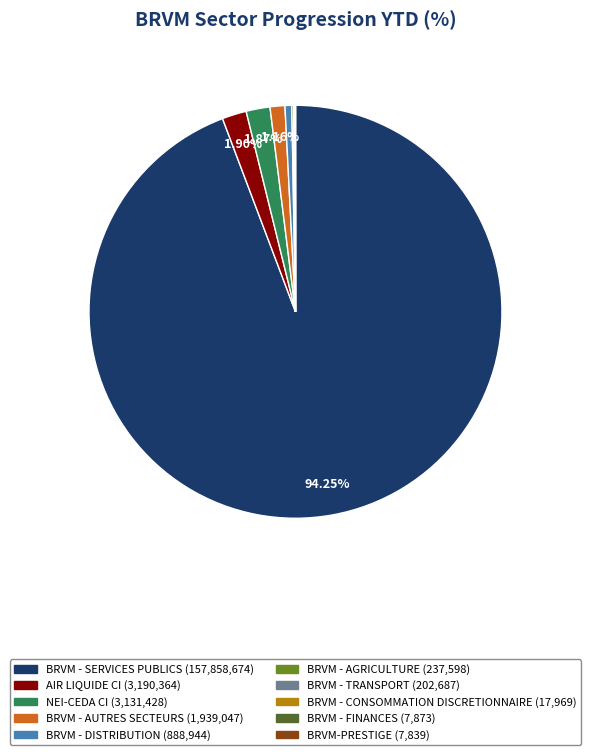

Which category accounts for the majority?

BRVM - SERVICES PUBLICS